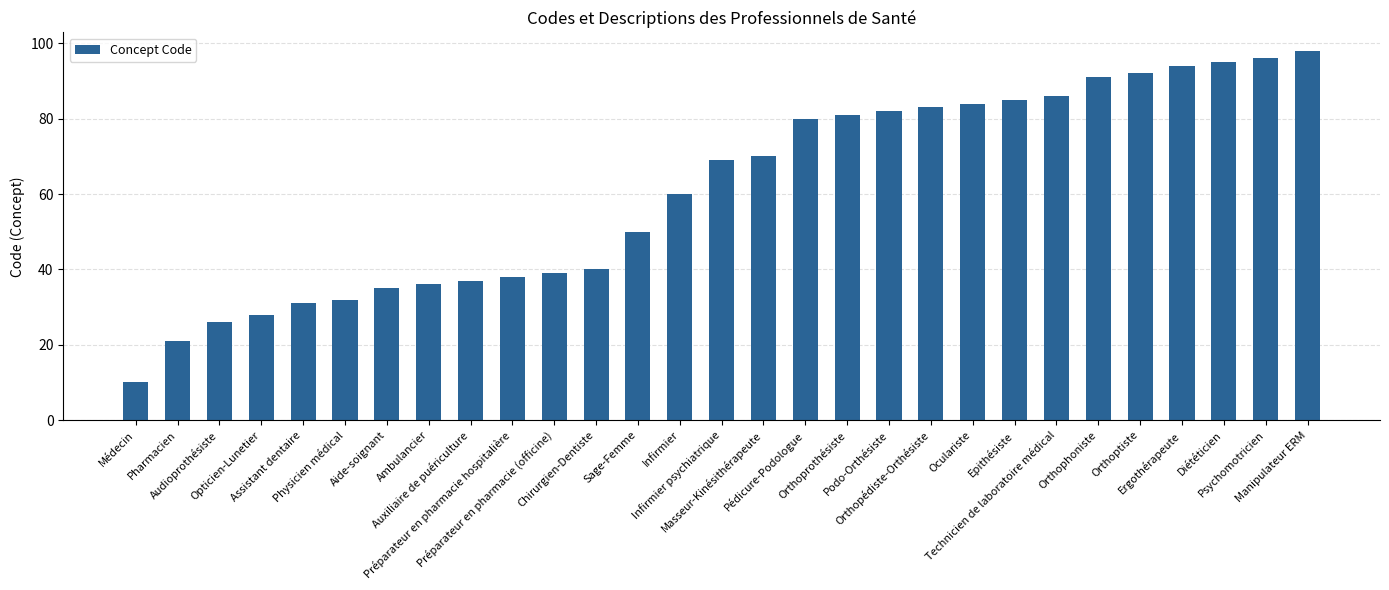

Reading right to left, extract all data points from this chart.

98	96	95	94	92	91	86	85	84	83	82	81	80	70	69	60	50	40	39	38	37	36	35	32	31	28	26	21	10